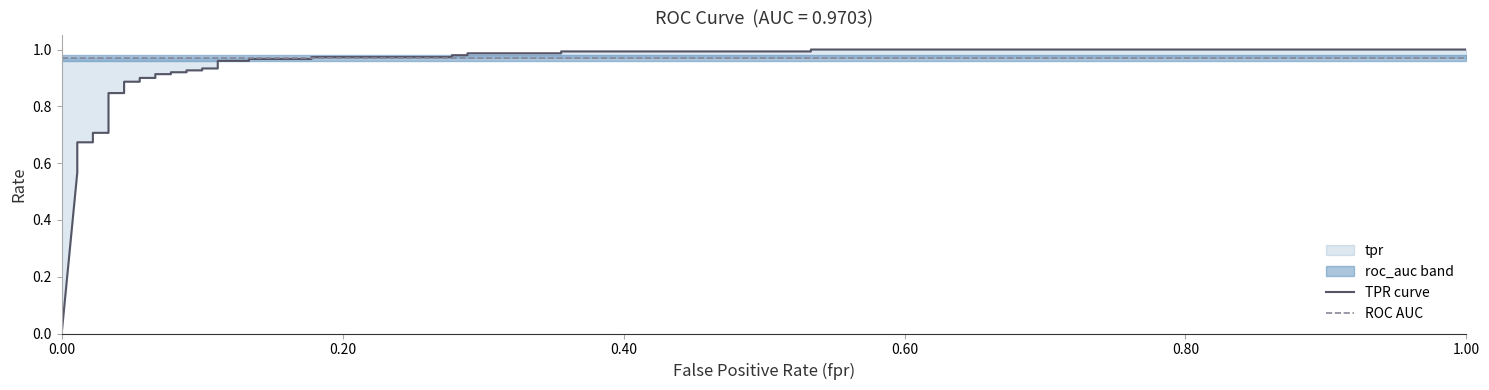

How many categories are shown in the chart?

37